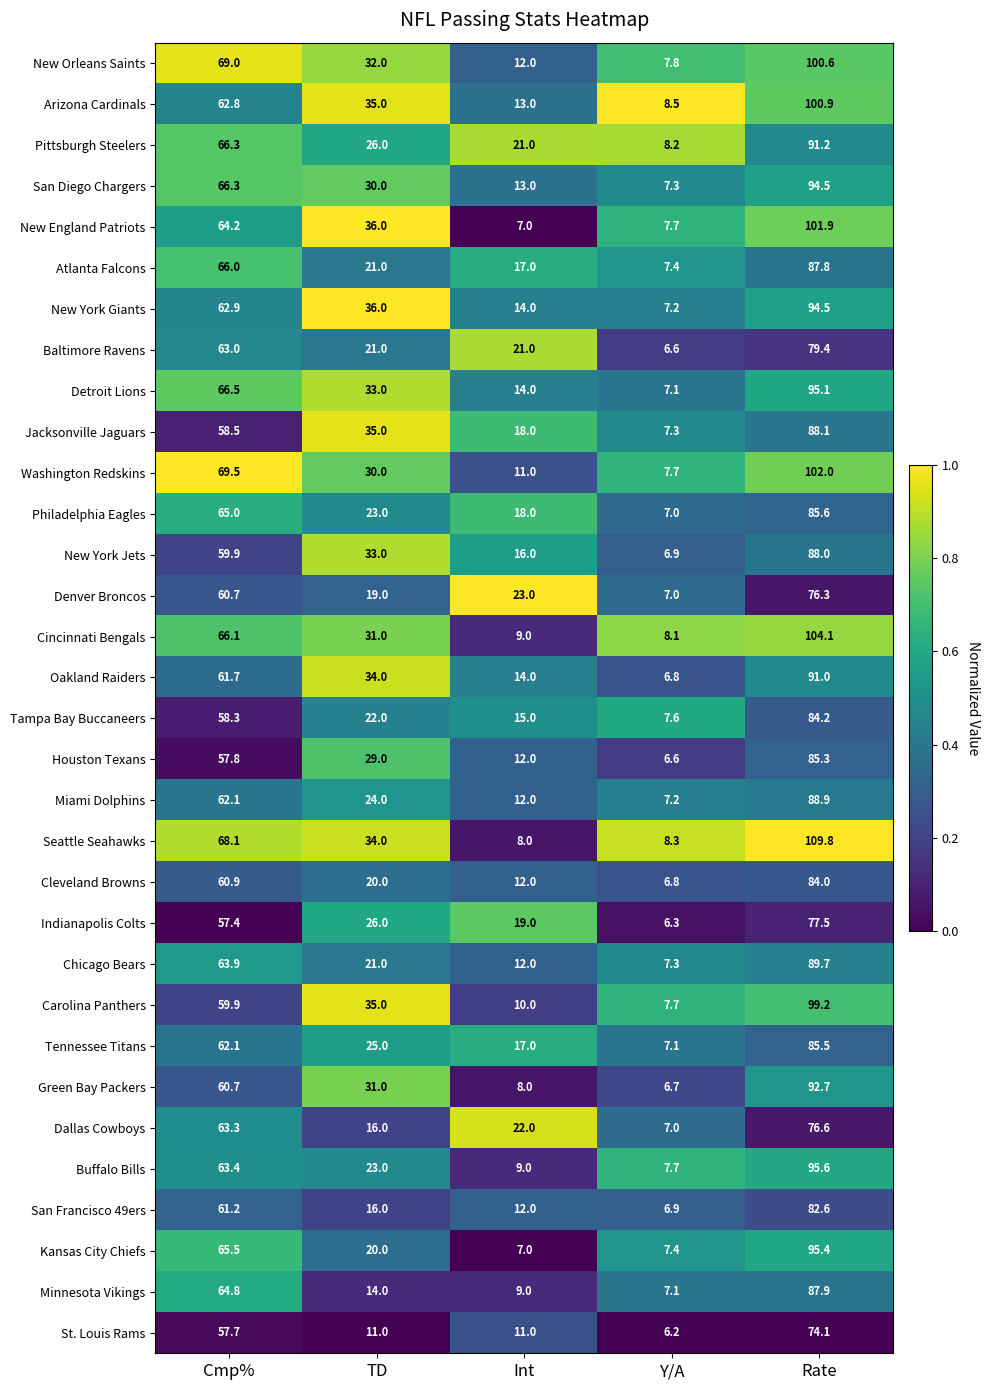

Which series has the largest total across all categories?

Seattle Seahawks